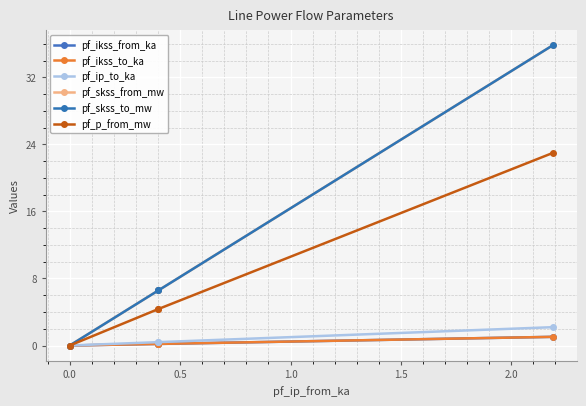

What is the average value of the pf_ip_to_ka series?

0.7